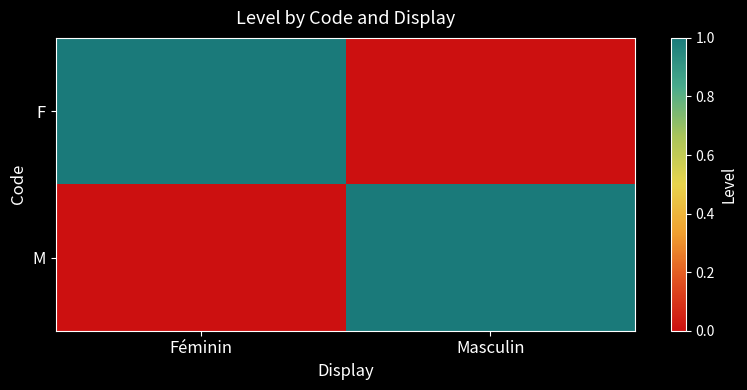

Which series has the largest total across all categories?

F